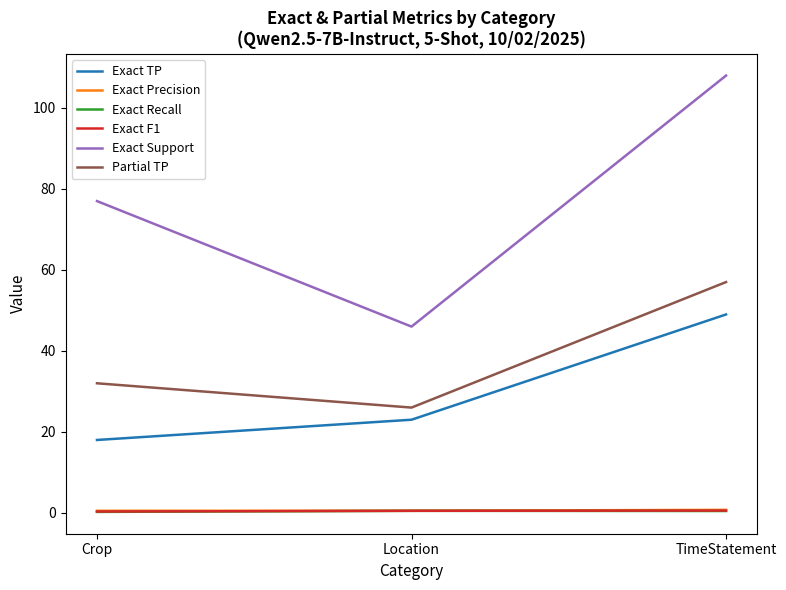

What is the greatest value displayed?

108.0